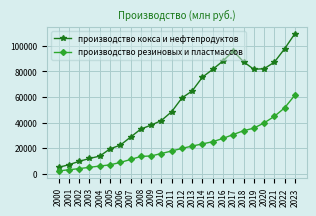

Which series has the largest total across all categories?

производство кокса и нефтепродуктов